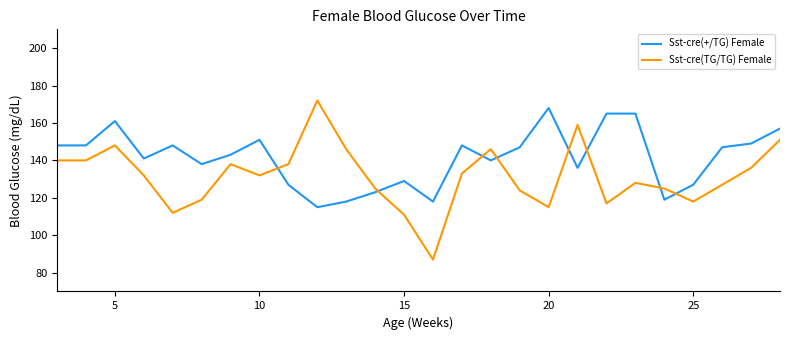

What is the highest value of the Sst-cre(TG/TG) Female series?

172